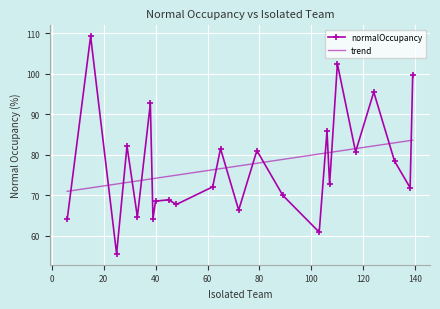

What is the average value?

77.4